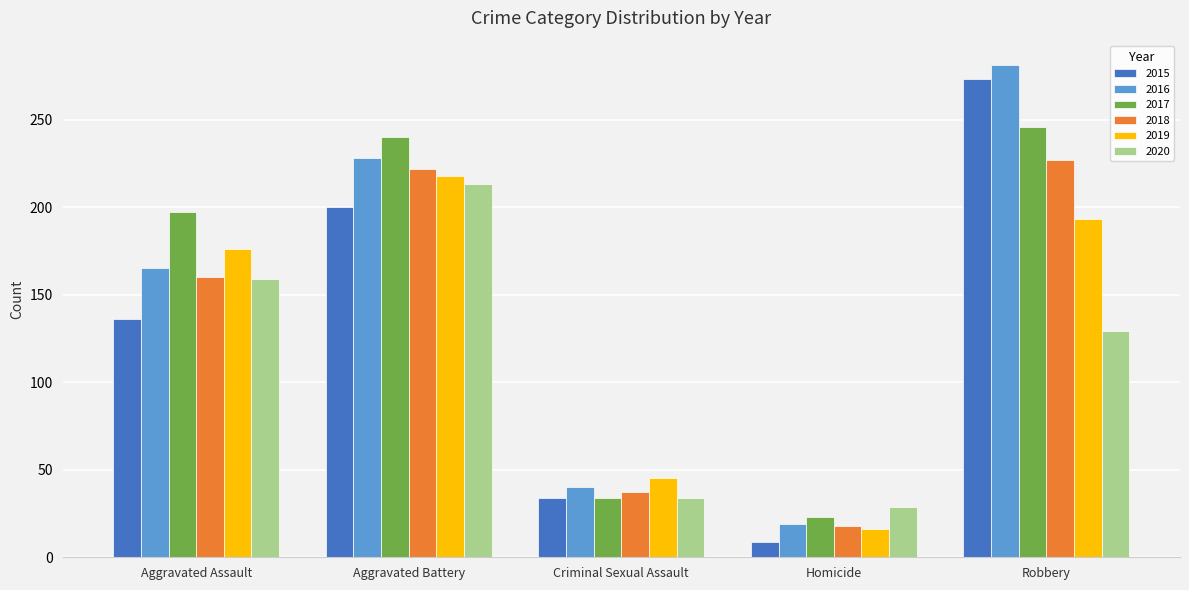

List the series in order of their peak value, highest first.

2016, 2015, 2017, 2018, 2019, 2020